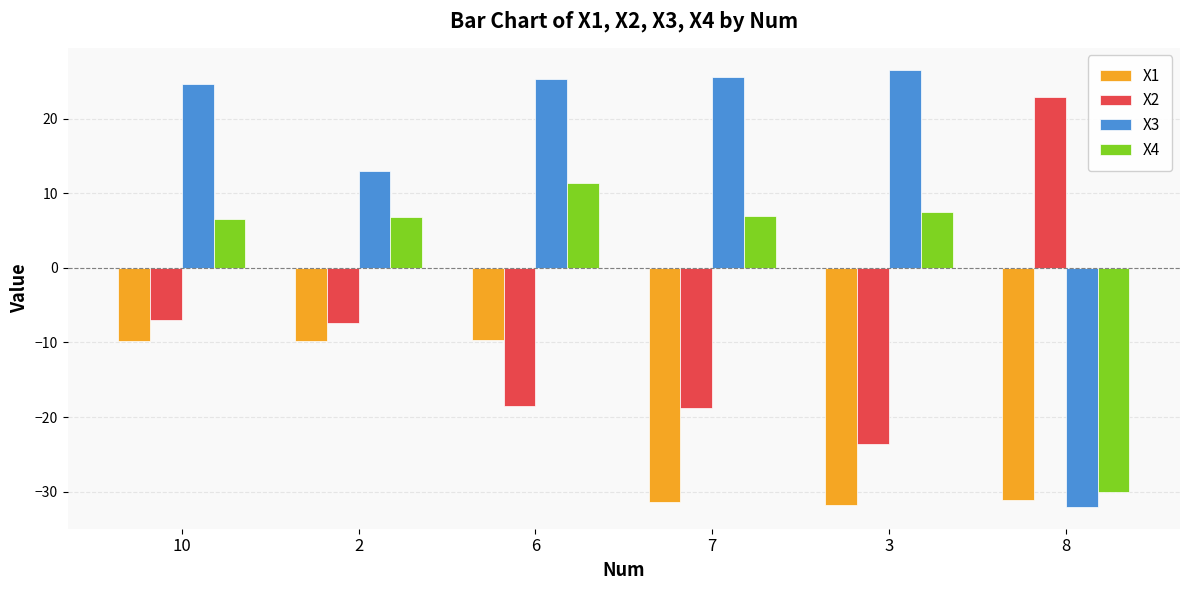

What value does the X4 series have at 3?

7.5